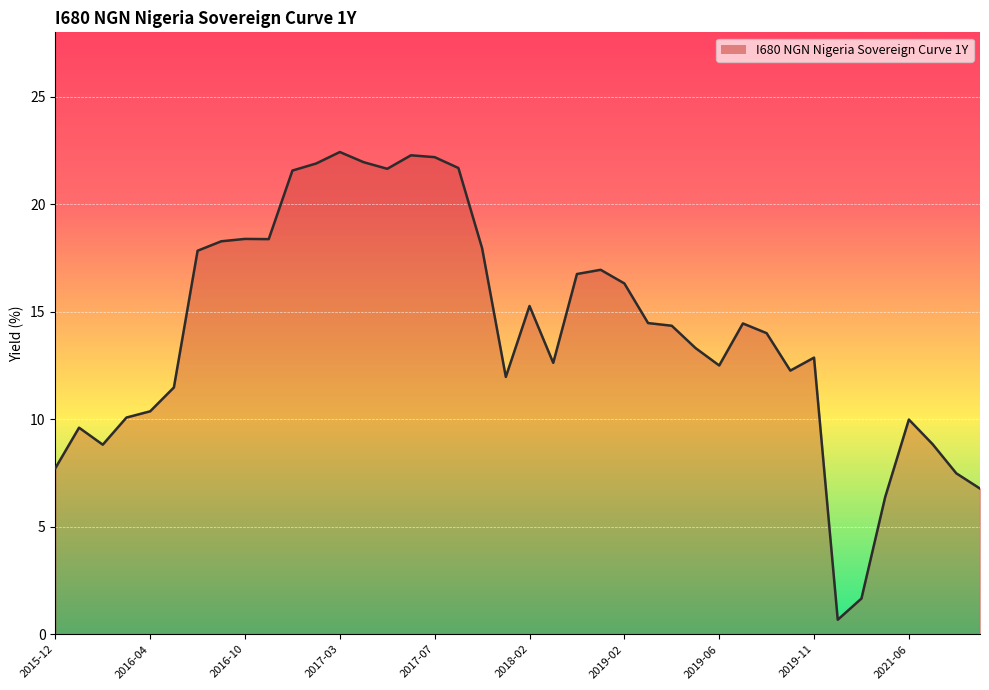

What is the difference between the maximum and minimum values?

21.8